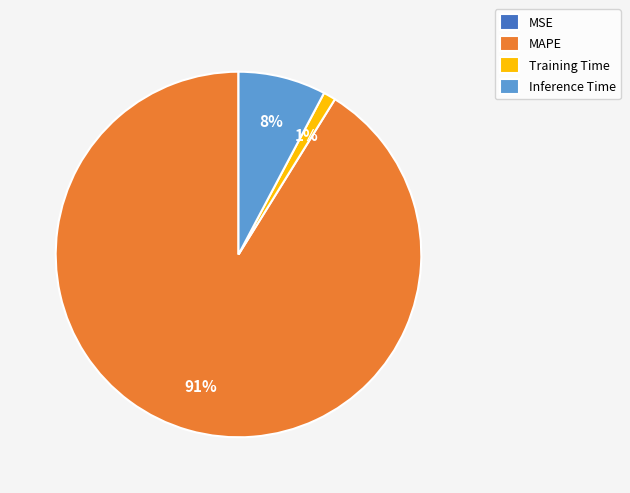

The MAPE slice represents 99% of the pie. True or false?

False